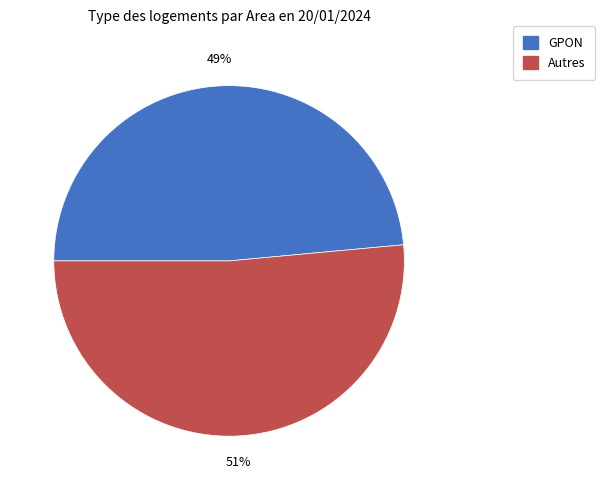

The GPON slice represents 49% of the pie. True or false?

True